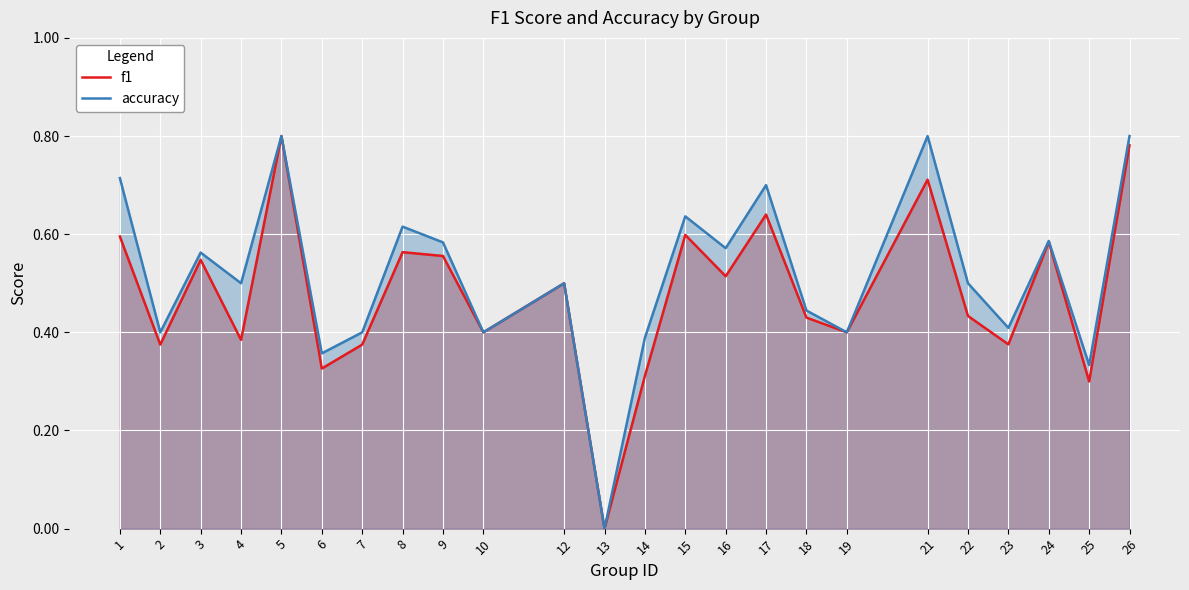

What is the value of the accuracy point at the 6th from the left?

0.4